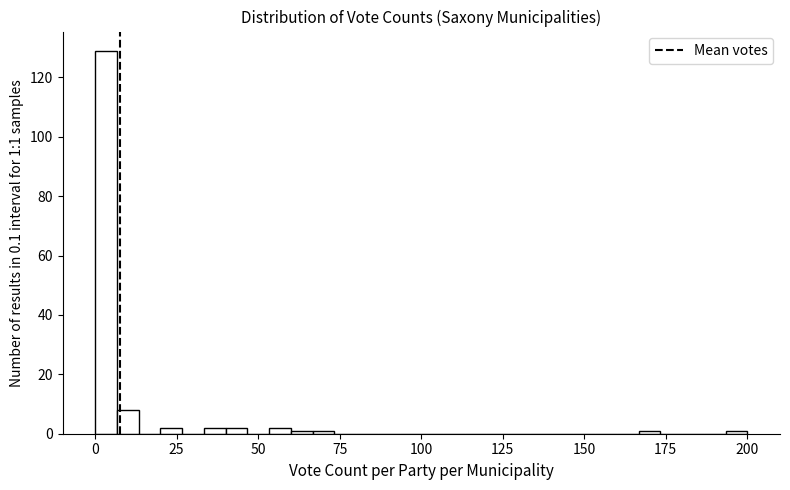

Around what value on the x-axis is the tallest bar? Give the approximate position of its centre, as read against the axis.

5